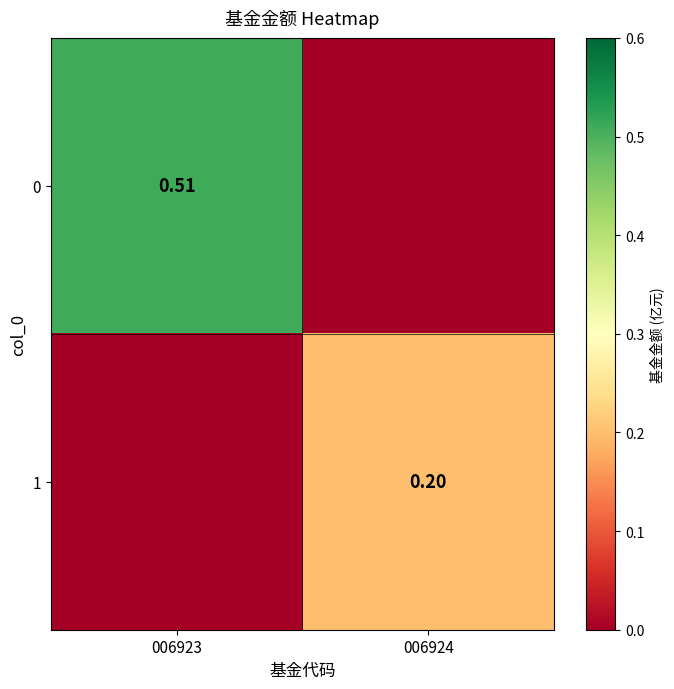

What is the highest value of the 1 series?

0.2